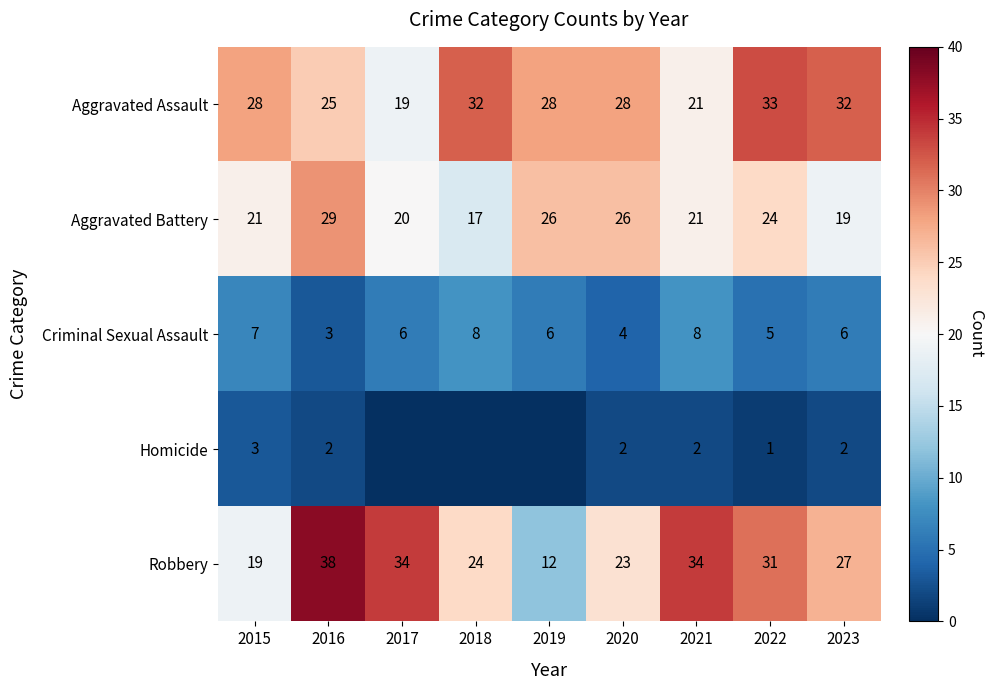

How many distinct data groups are displayed?

5